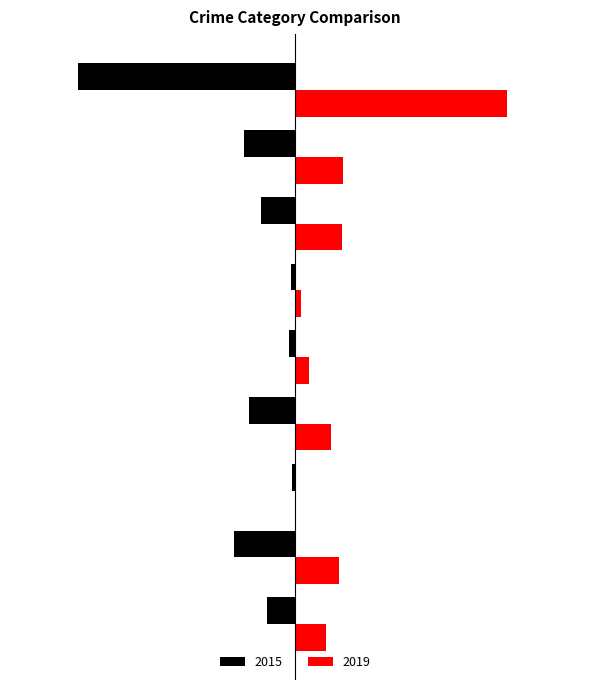

What is the value of the 2019 bar at the 9th from the left?

149